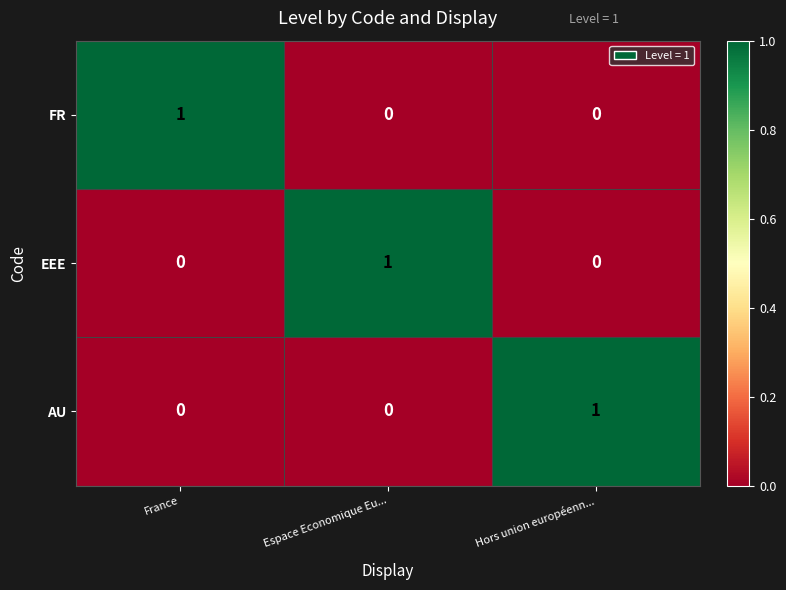

The value of EEE at France is 0. True or false?

True